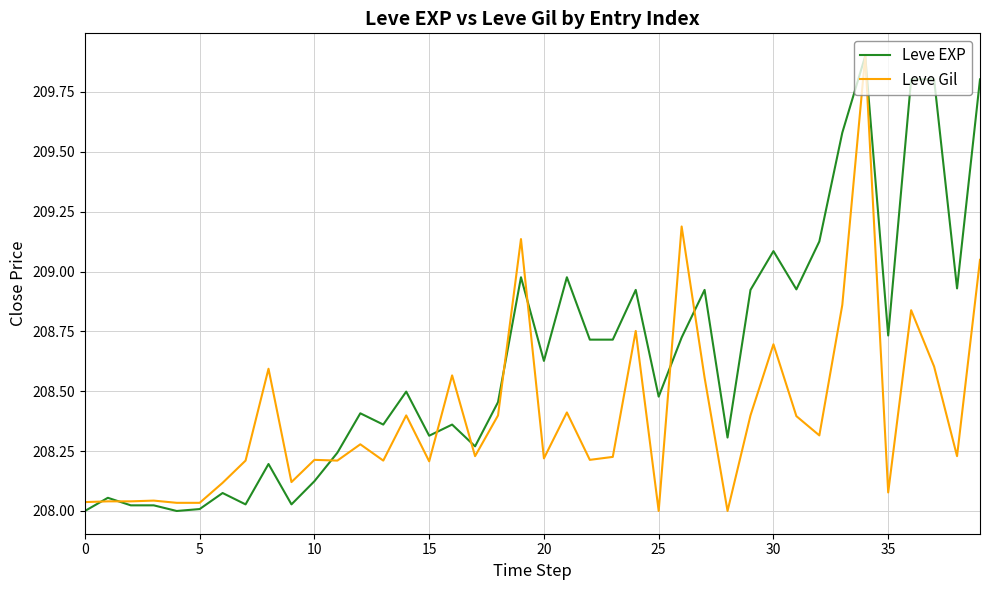

Count the number of data series in this chart.

2